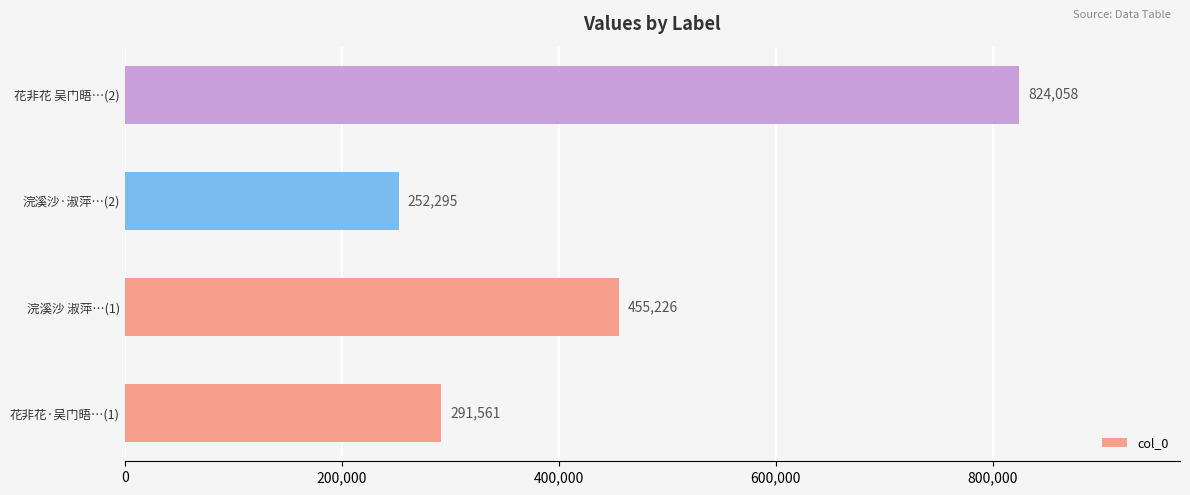

What value does the data have at 花非花·吴门晤…(1)?

291561